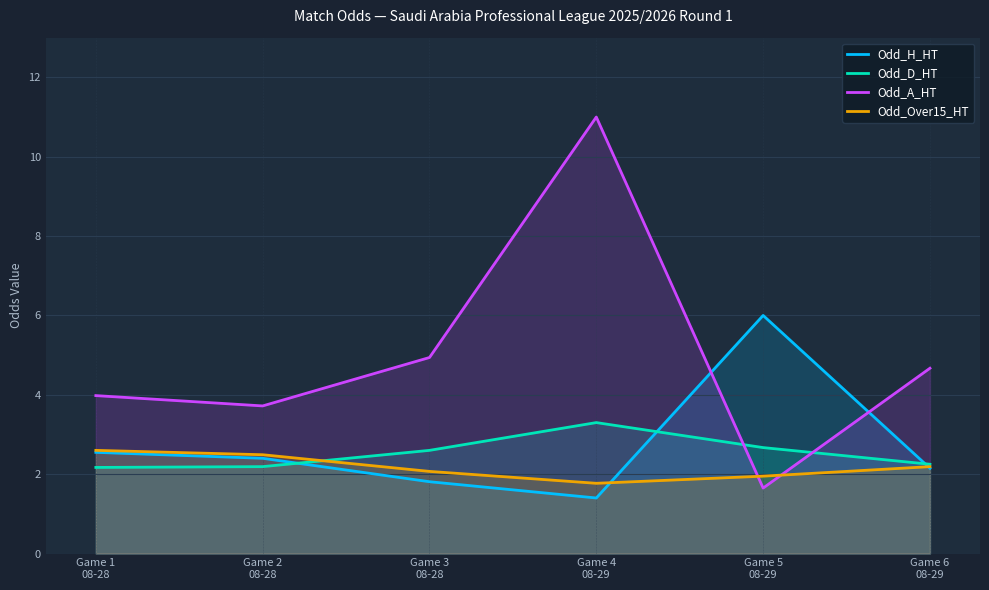

At which category does the chart reach its minimum across all series?

Game 4
08-29